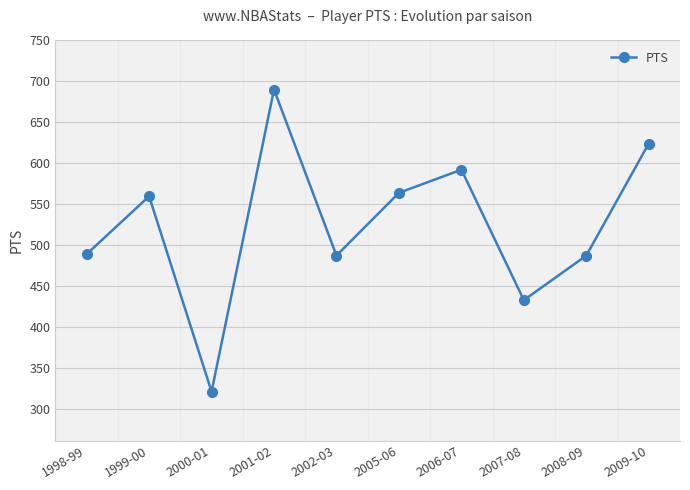

What is the greatest value displayed?

690.0